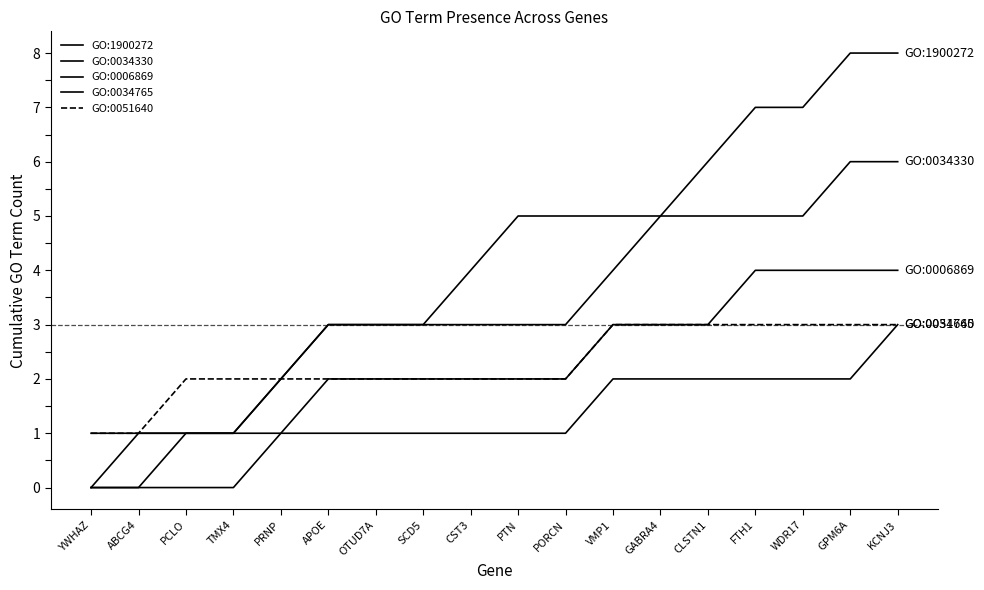

True or false: GO:0034765 and GO:0034330 intersect in this chart.

False